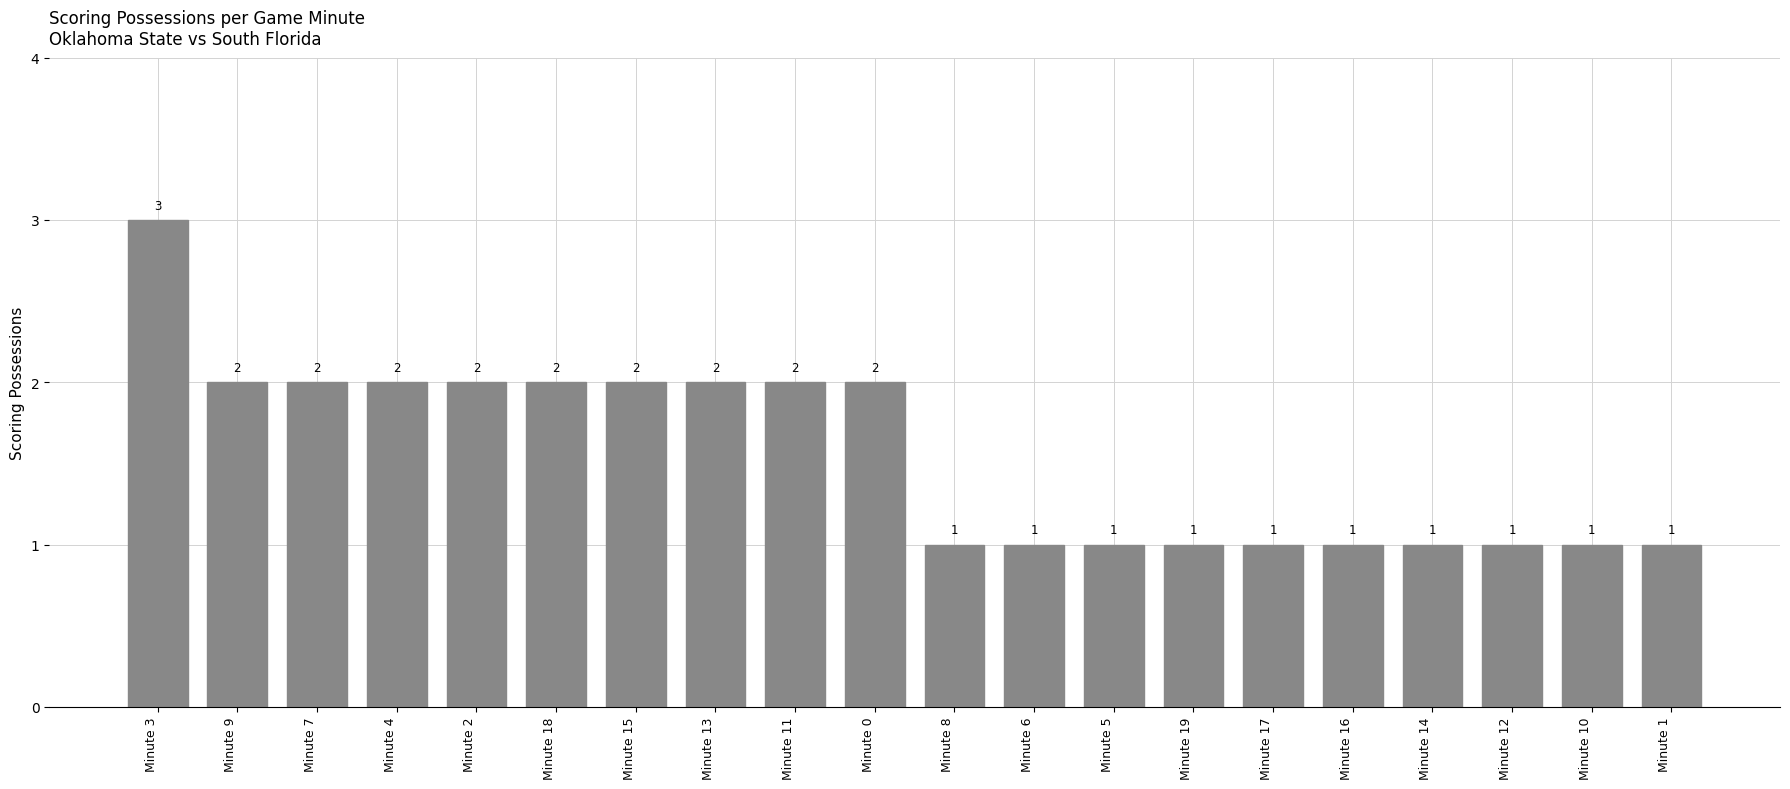

The value at Minute 3 is 3. True or false?

True